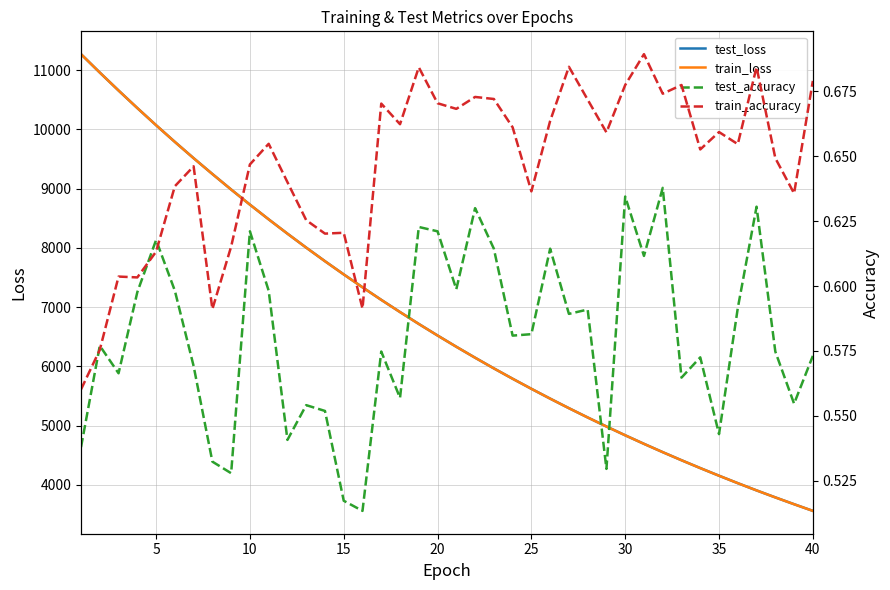

What is the highest value of the test_loss series?

11269.0